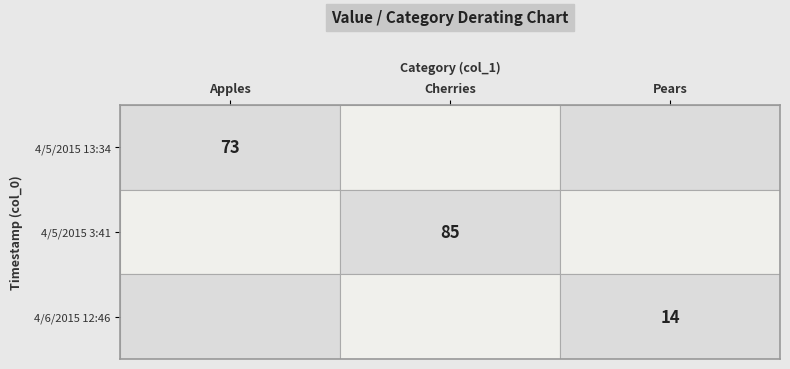

The 4/5/2015 3:41 series shows 122 at Cherries. True or false?

False